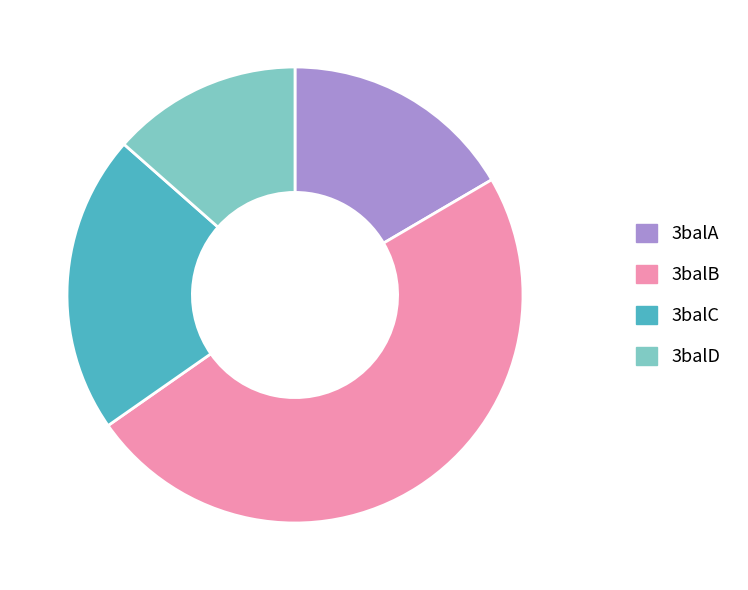

The 3balD slice represents 24% of the pie. True or false?

False